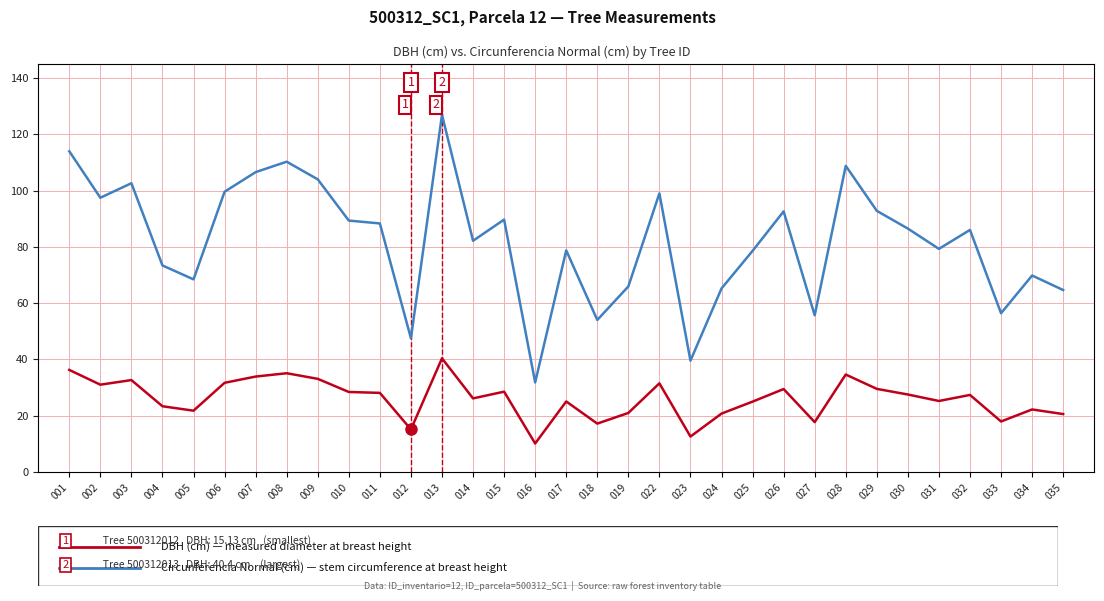

At which category does the chart reach its peak across all series?

013